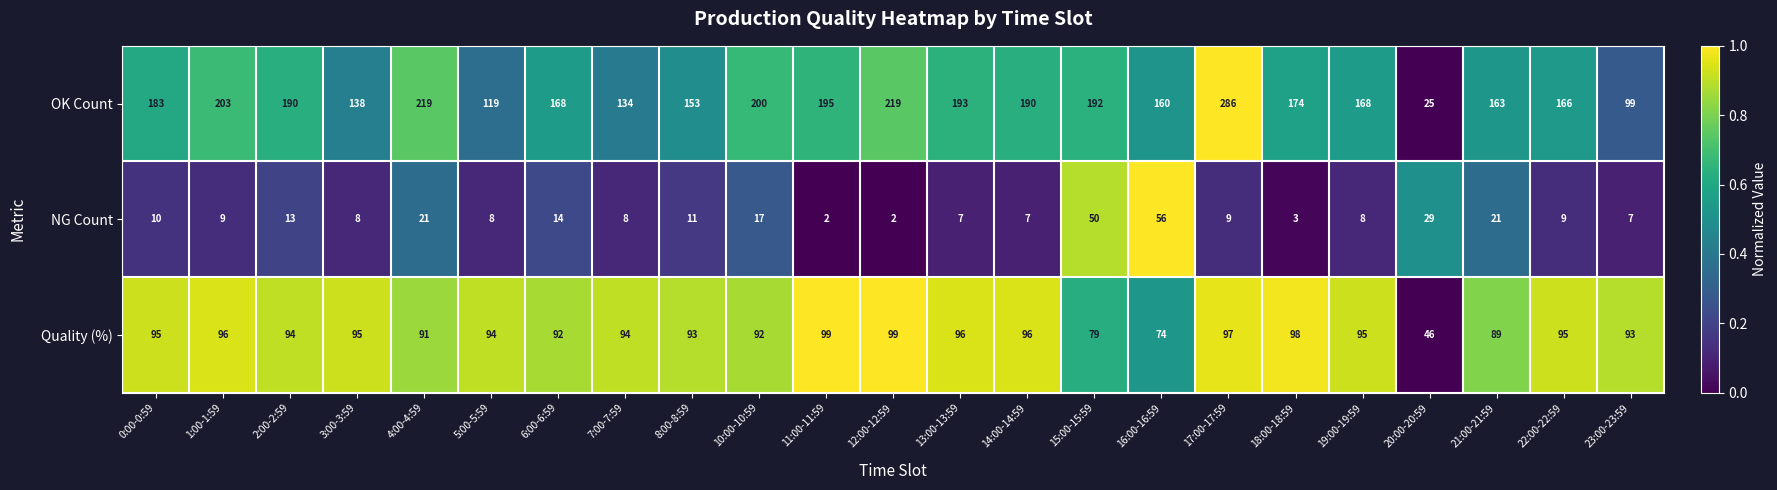

What is the difference between the maximum and second lowest values in the OK Count series?

187